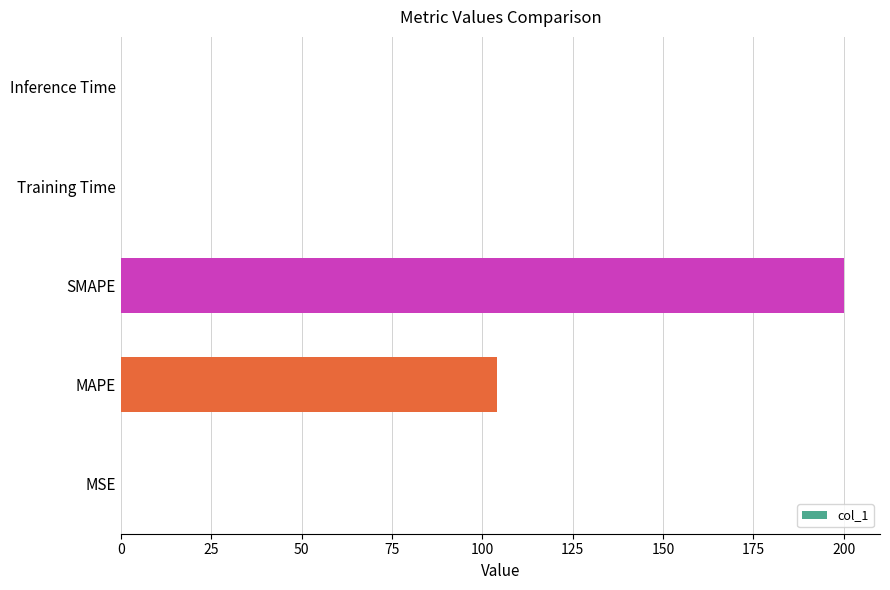

Between Training Time and MAPE, which is larger?

MAPE